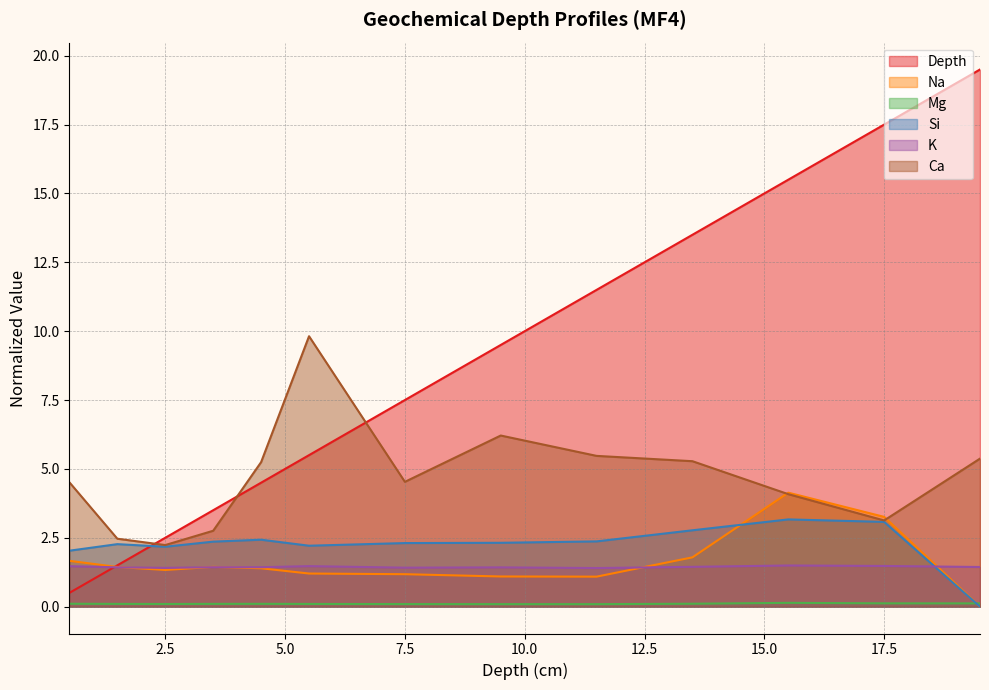

What is the difference between the second highest and minimum values in the Na series?

3.3